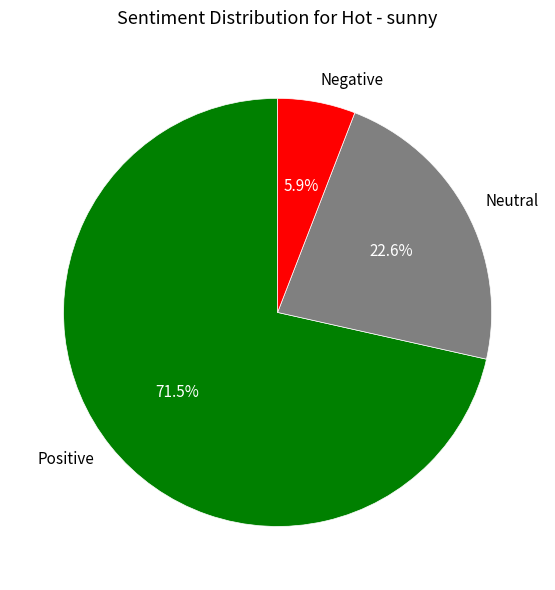

Rank the categories by value from lowest to highest.

Negative, Neutral, Positive